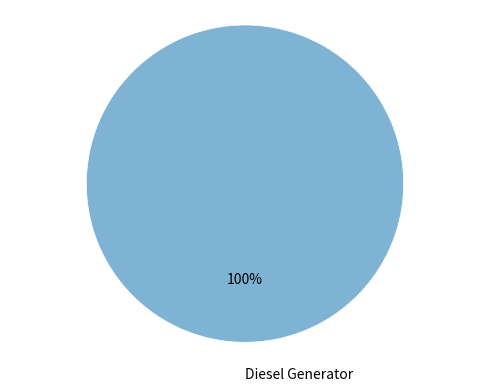

To the nearest percent, what portion does Diesel Generator represent?

100%